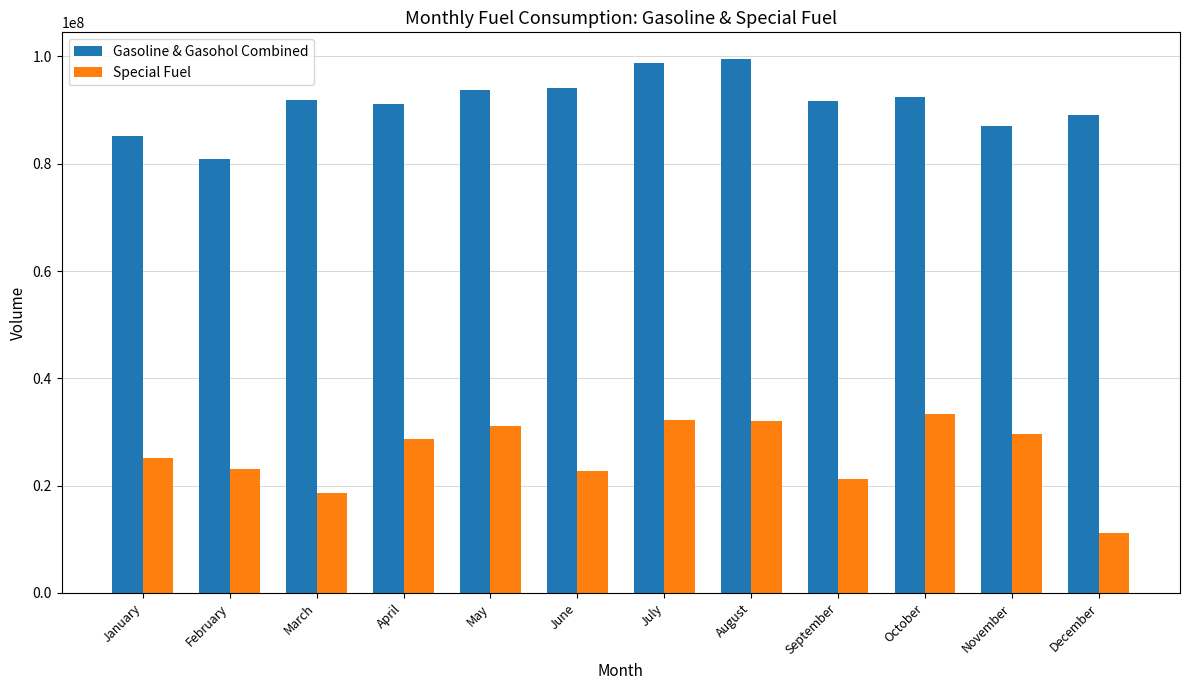

True or false: Special Fuel has a value of 31096216.3 at May.

True